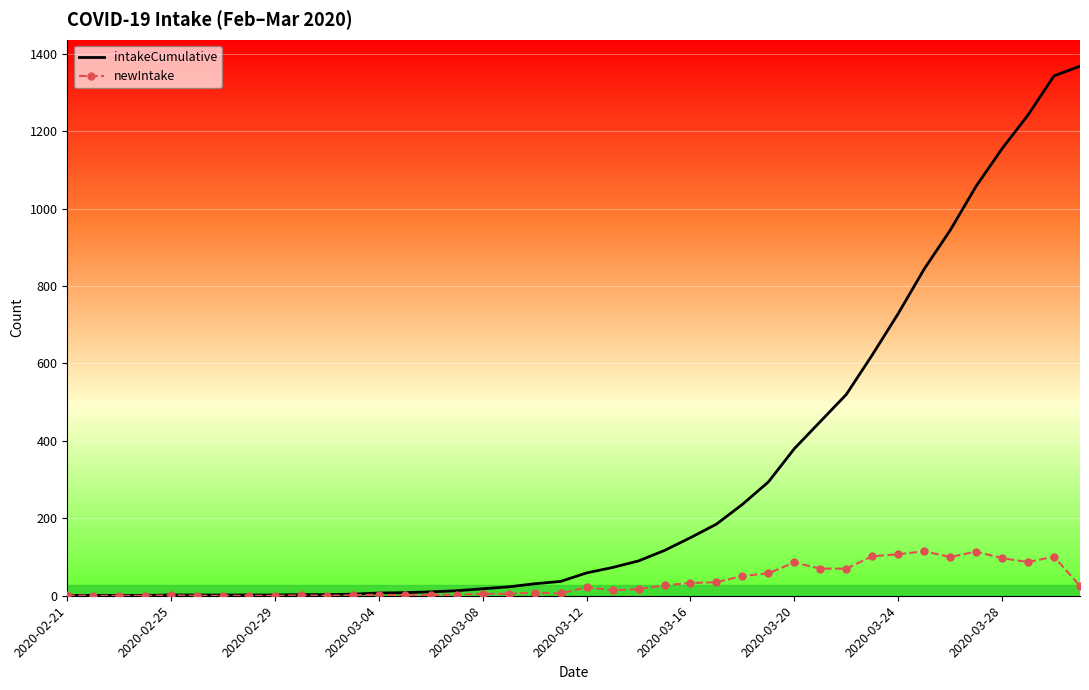

Which series has the widest spread of values?

intakeCumulative